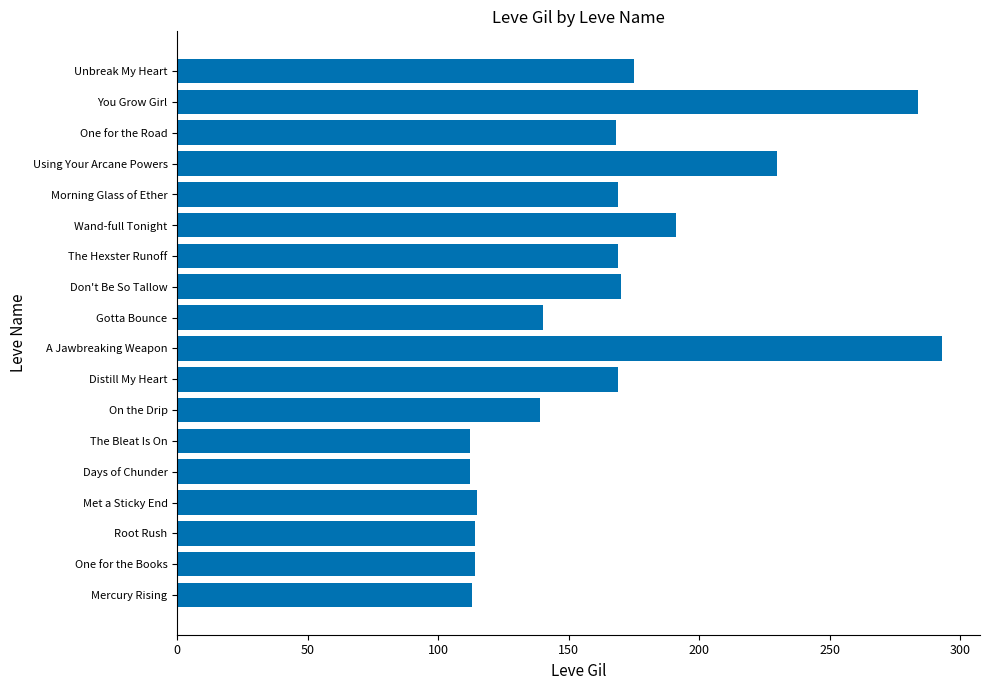

Approximately how many times larger is the value at A Jawbreaking Weapon compared to You Grow Girl?

1.0